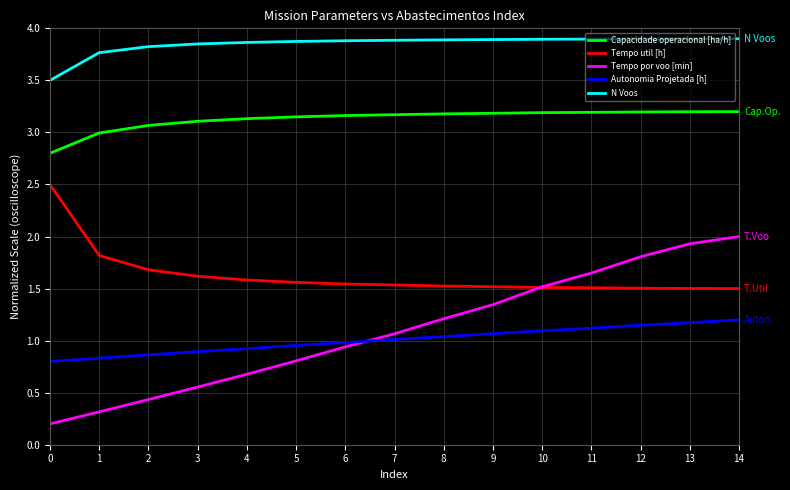

At 14, list the series in order from largest to smallest.

N Voos, Capacidade operacional [ha/h], Tempo por voo [min], Tempo util [h], Autonomia Projetada [h]